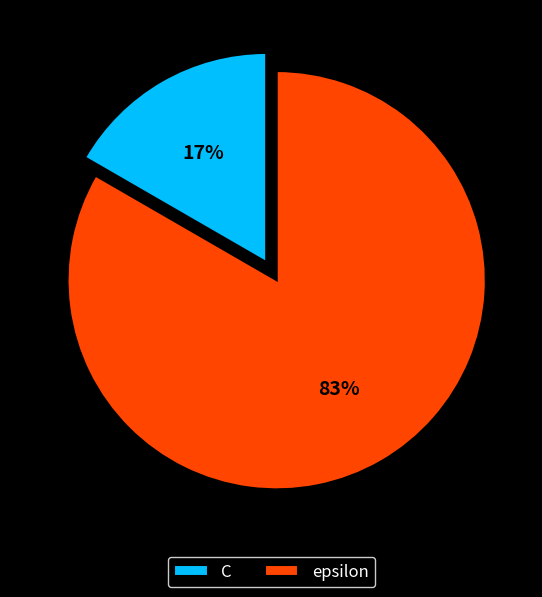

Which category has the biggest portion of the pie?

epsilon